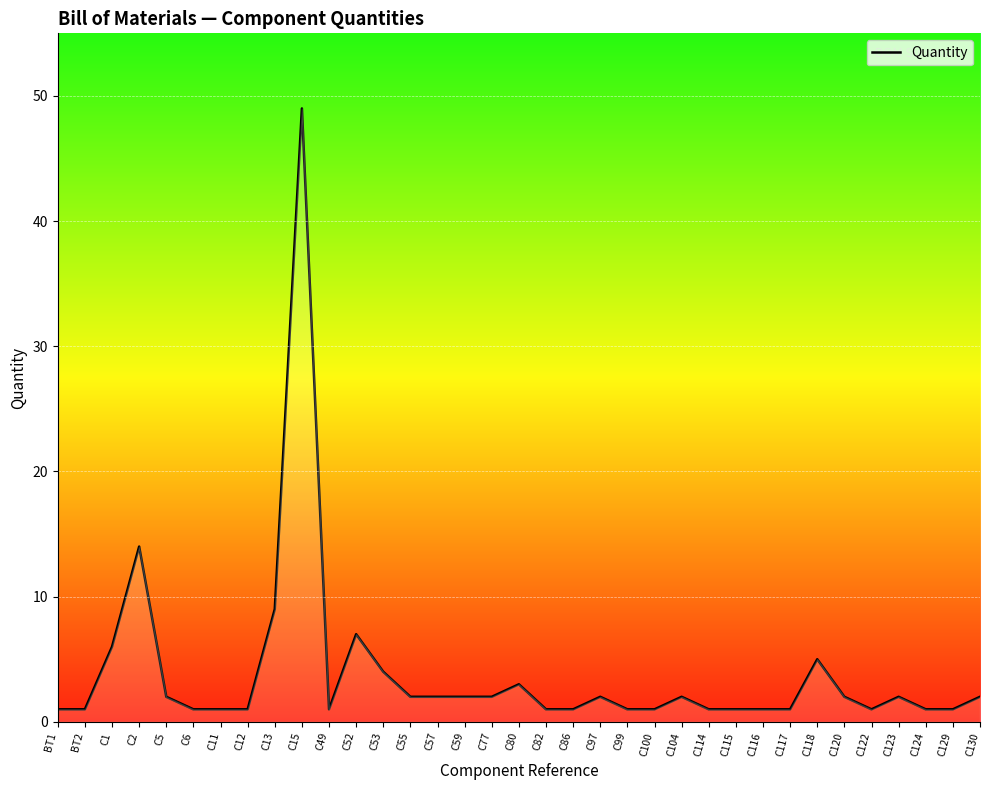

What is the sum of all values?

134